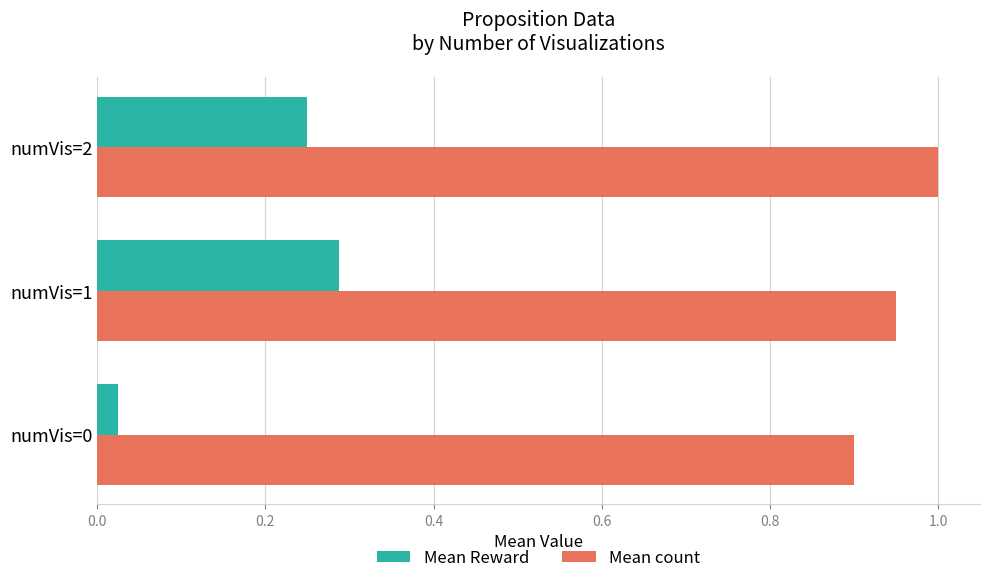

Which series has the largest total across all categories?

Mean count